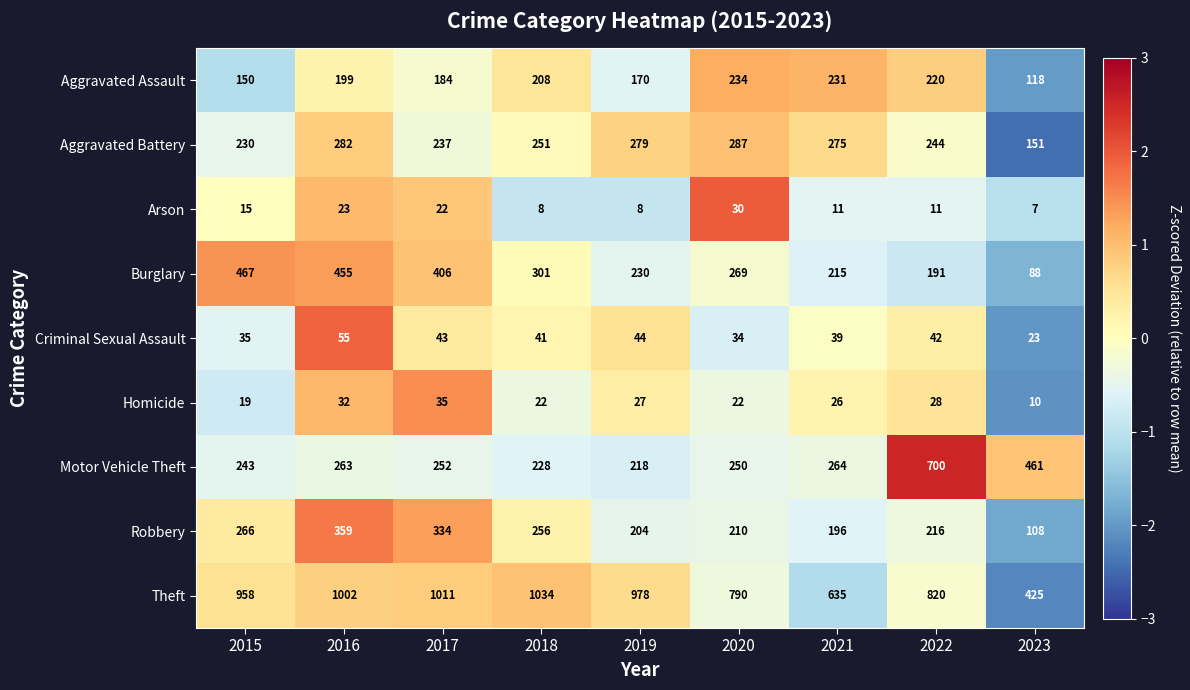

How many data points in Aggravated Assault are less than 199?

4